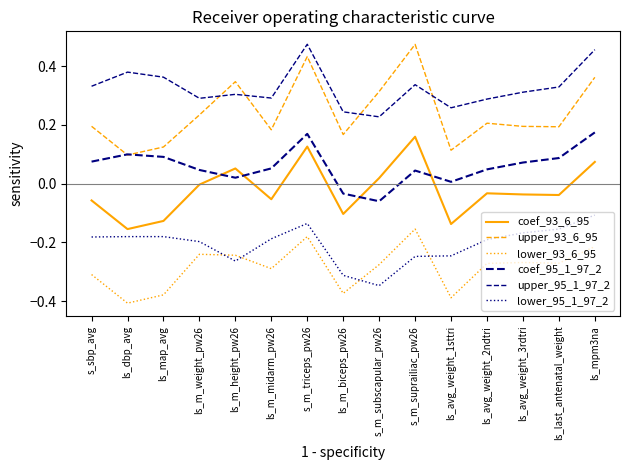

What is the value of the lower_95_1_97_2 point at the 5th from the left?

-0.3